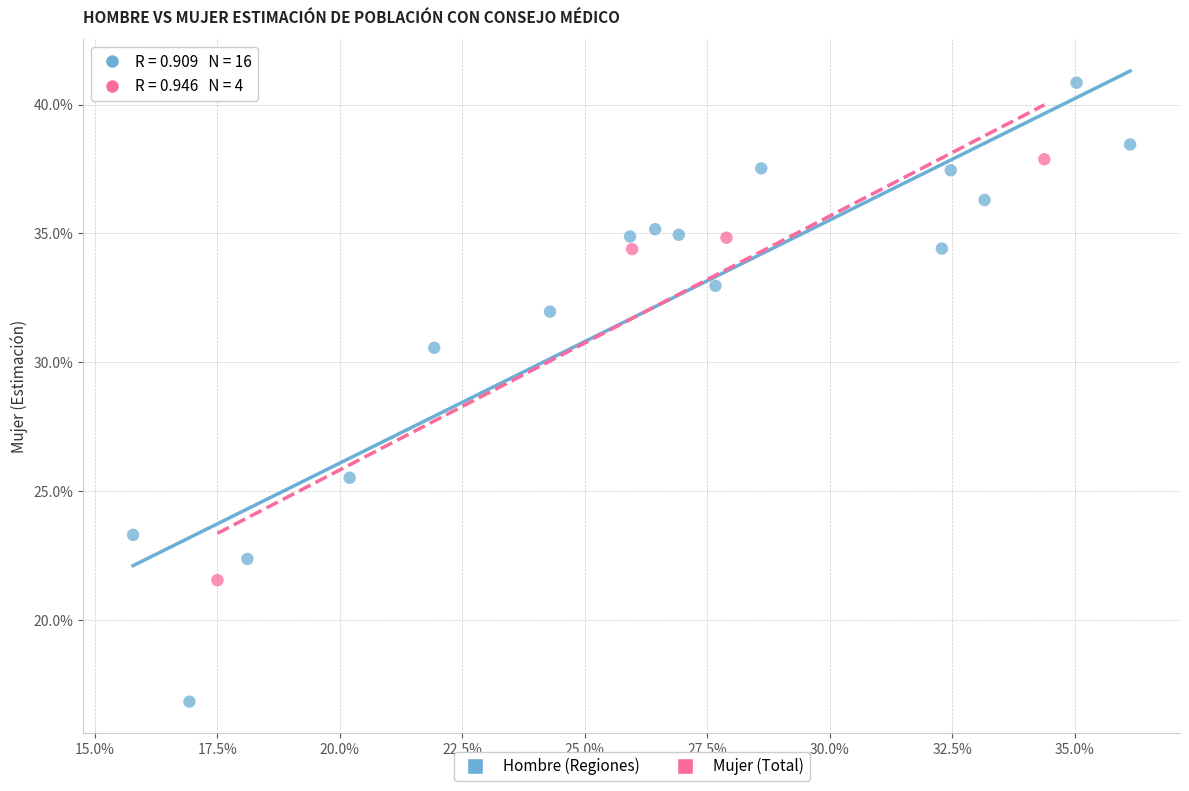

Which series has the widest spread of Y values?

Hombre (Regiones)